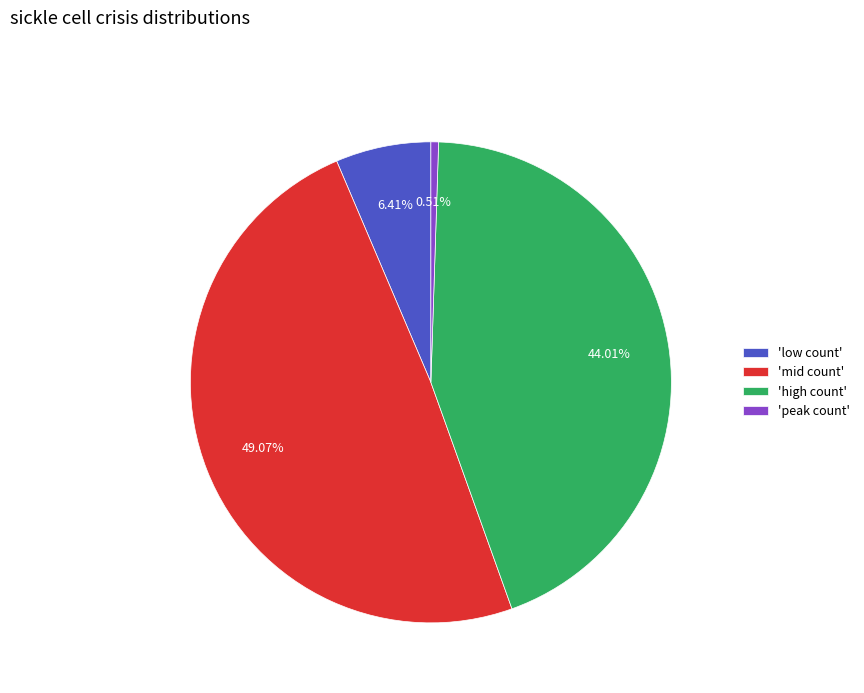

Is the sum of 'peak count' and 'high count' greater than half?

No